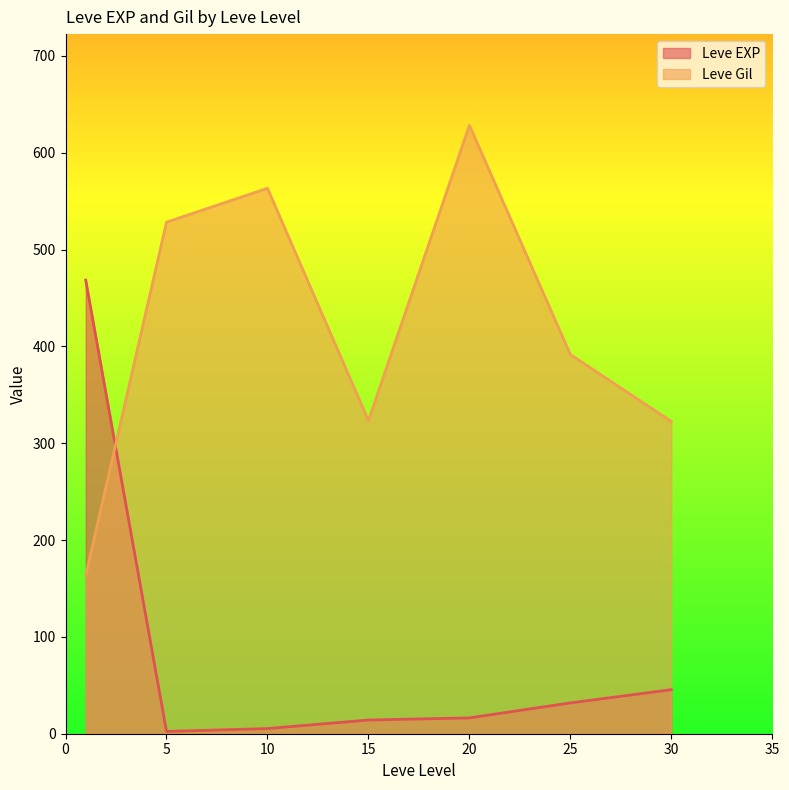

List the series in order of their peak value, highest first.

Leve Gil, Leve EXP